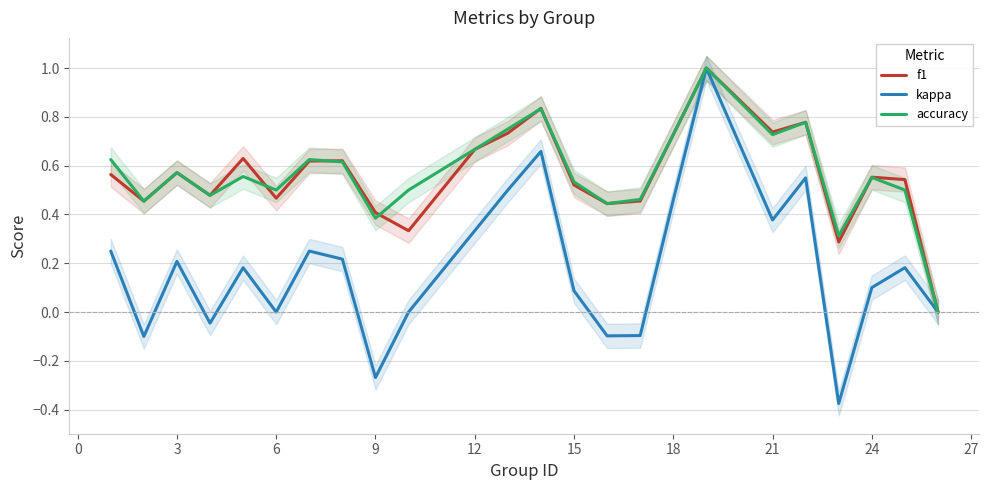

The kappa series shows 0.2 at 24. True or false?

False